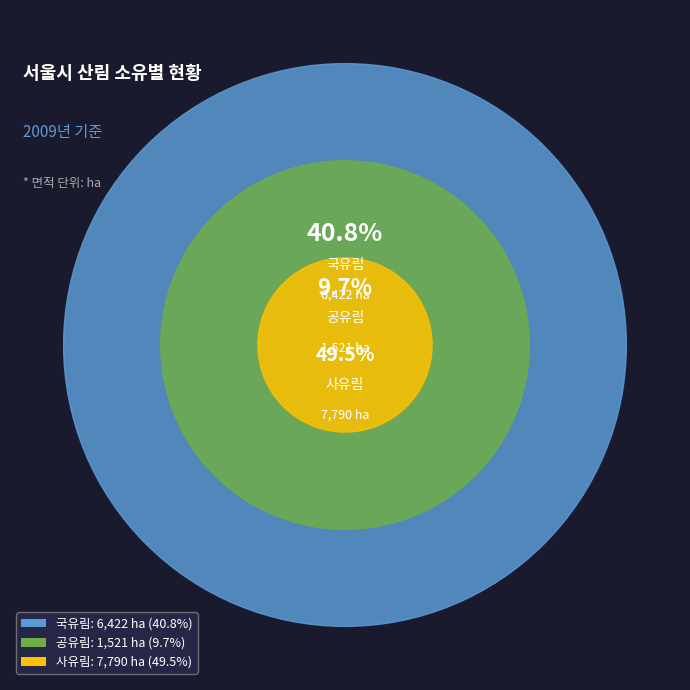

Is the sum of 공유림 and 국유림 greater than half?

Yes